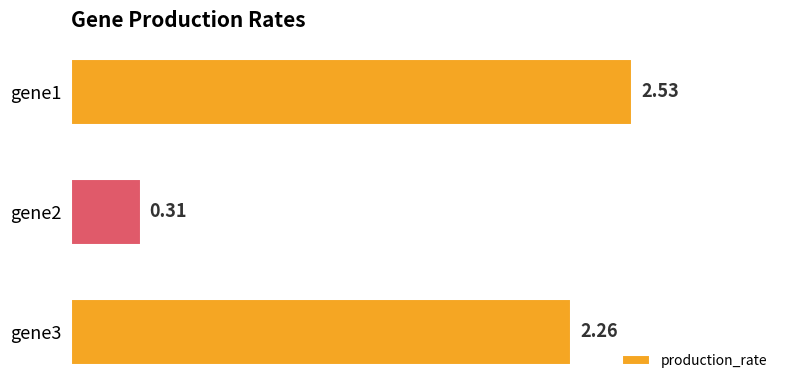

Rank the categories by value from lowest to highest.

gene2, gene3, gene1